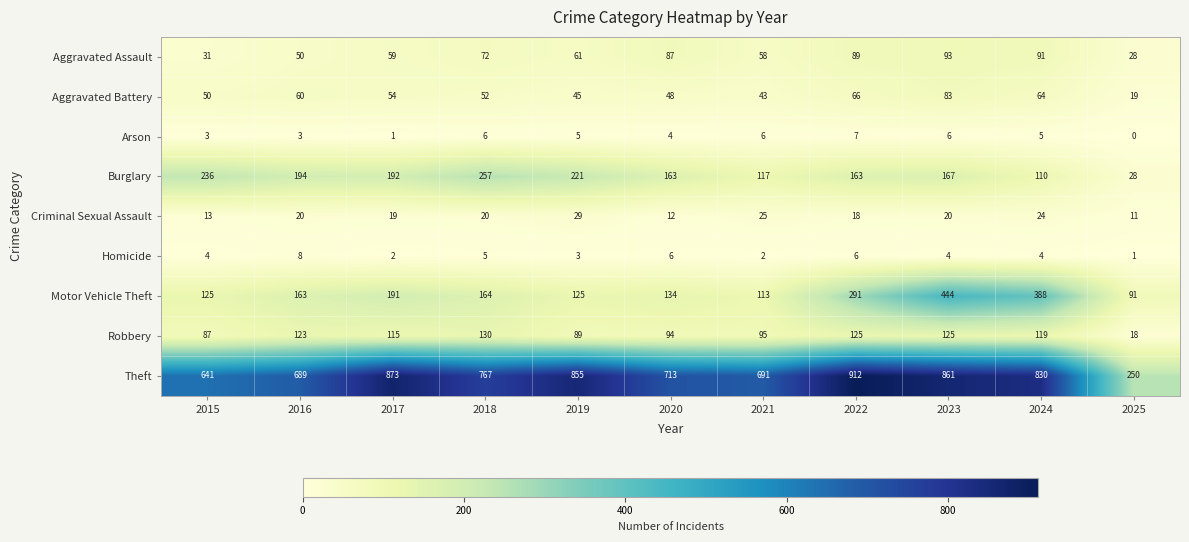

What is the spread (max minus min) of values at 2020?

709